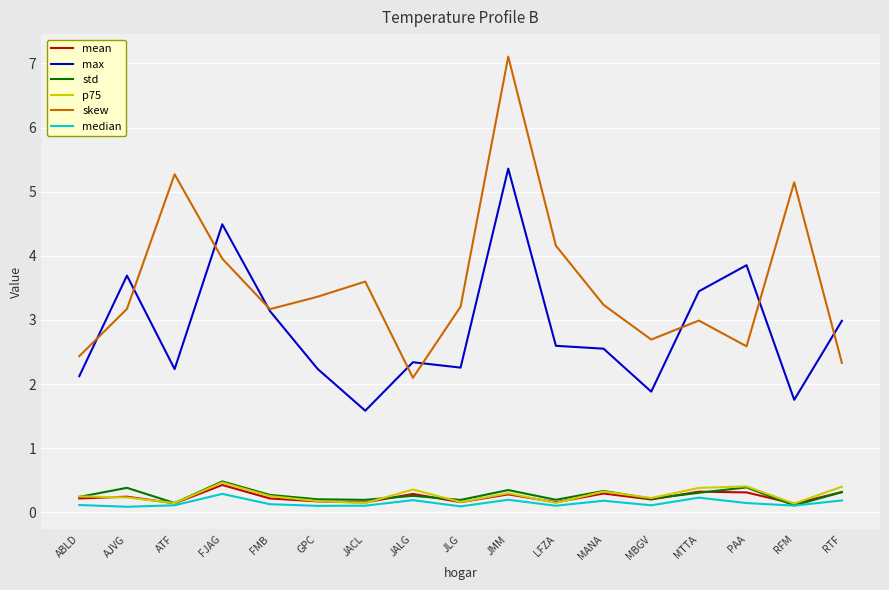

True or false: max and median cross at least once.

False